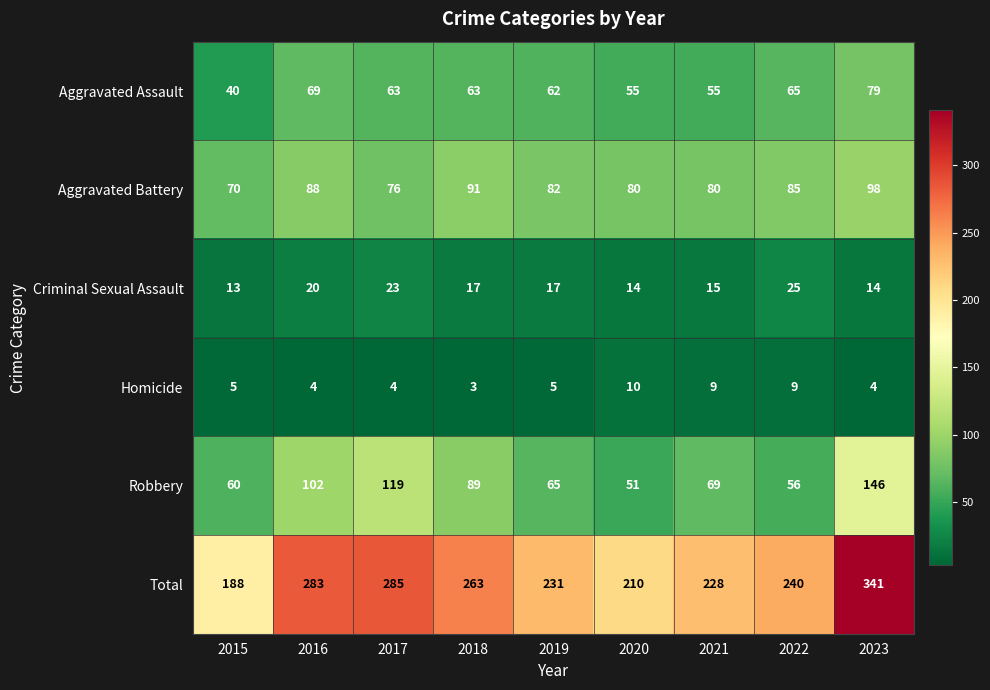

What is the average value of the Criminal Sexual Assault series?

18